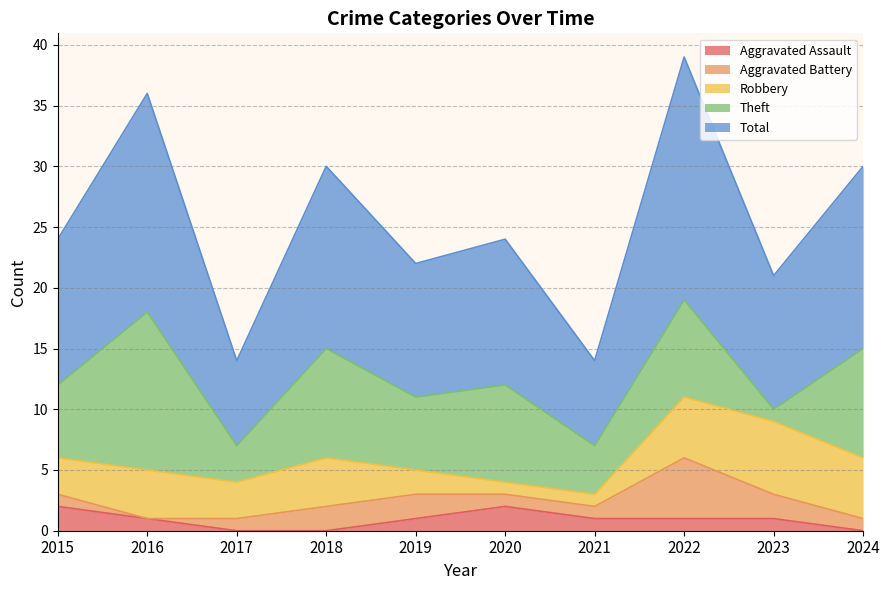

List the series in order of their peak value, highest first.

Total, Theft, Robbery, Aggravated Battery, Aggravated Assault